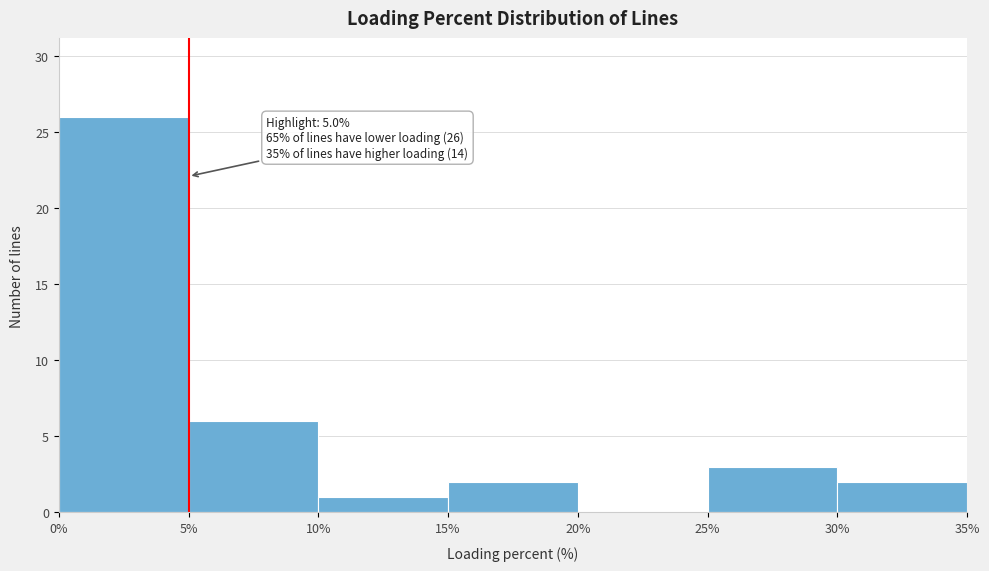

Over which range of the x-axis is the bar tallest?

0% to 5%